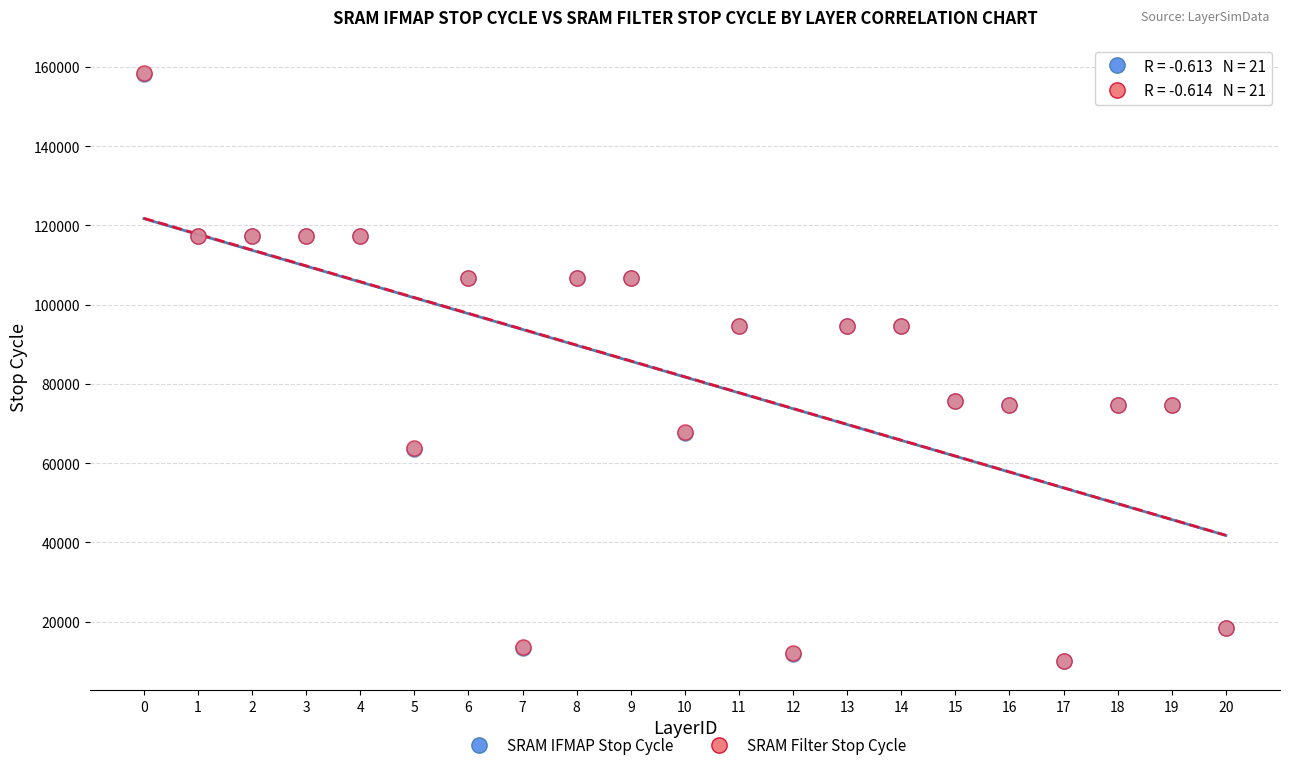

What are all the series names shown in the legend?

SRAM IFMAP Stop Cycle, SRAM Filter Stop Cycle